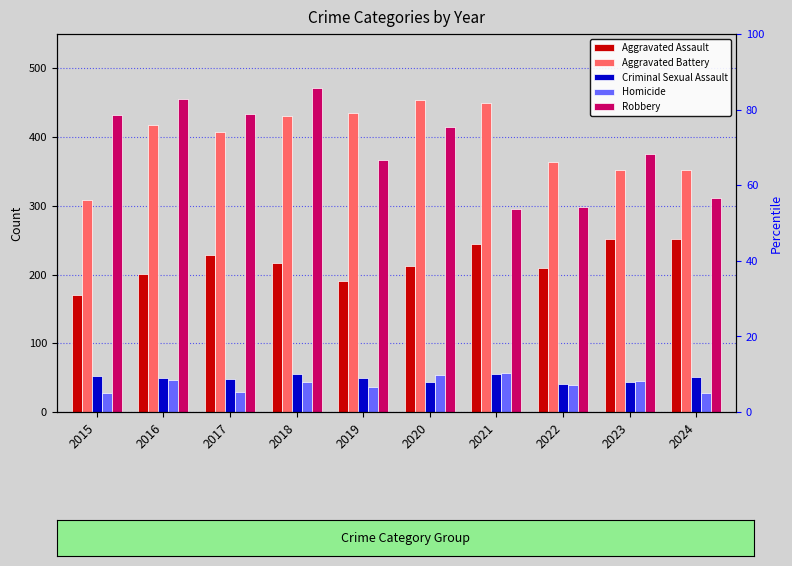

Reading right to left, what are all the values shown in this chart?

Aggravated Assault: 251	252	210	244	212	191	217	229	201	170
Aggravated Battery: 352	352	364	449	454	435	431	408	417	308
Criminal Sexual Assault: 51	43	41	55	44	49	55	48	49	52
Homicide: 27	45	40	57	54	37	43	29	47	27
Robbery: 311	376	298	296	415	366	472	434	455	432